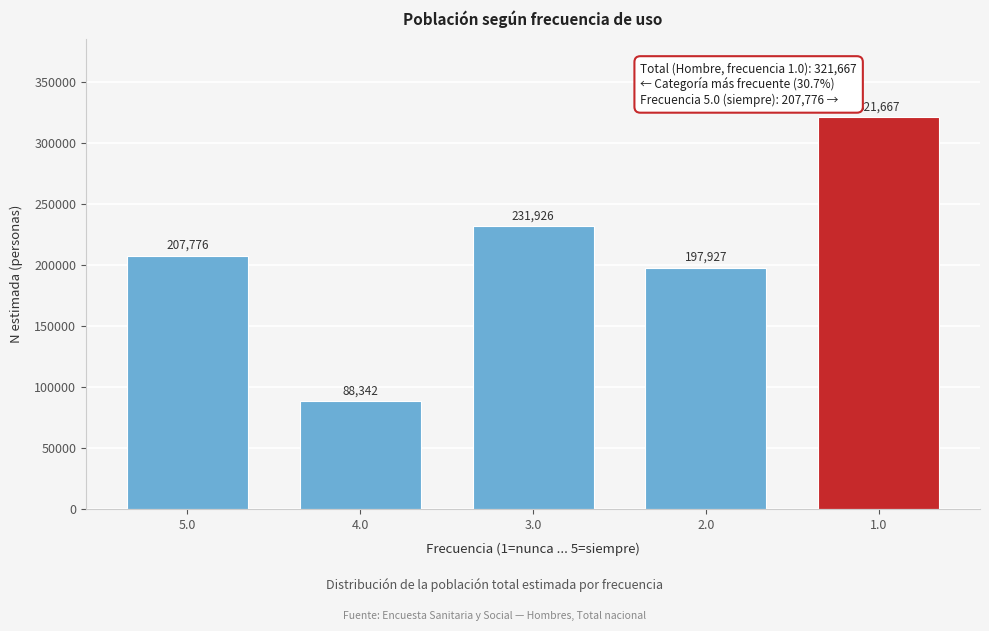

Reading left to right, extract all data points from this chart.

5.0=207776	4.0=88342	3.0=231926	2.0=197927	1.0=321667